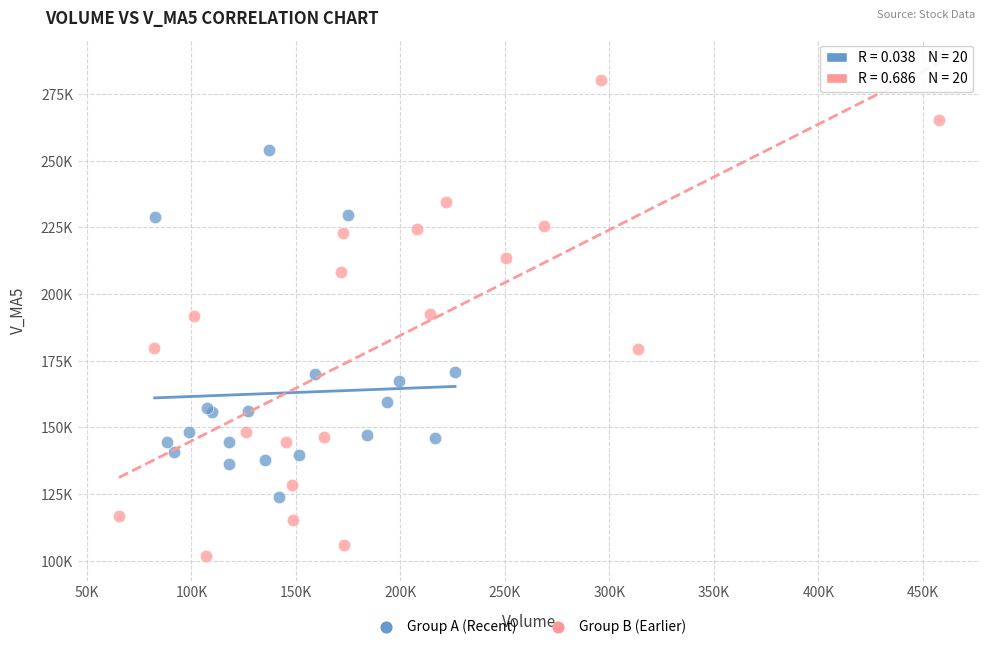

Which series reaches the maximum Y coordinate?

Group B (Earlier)